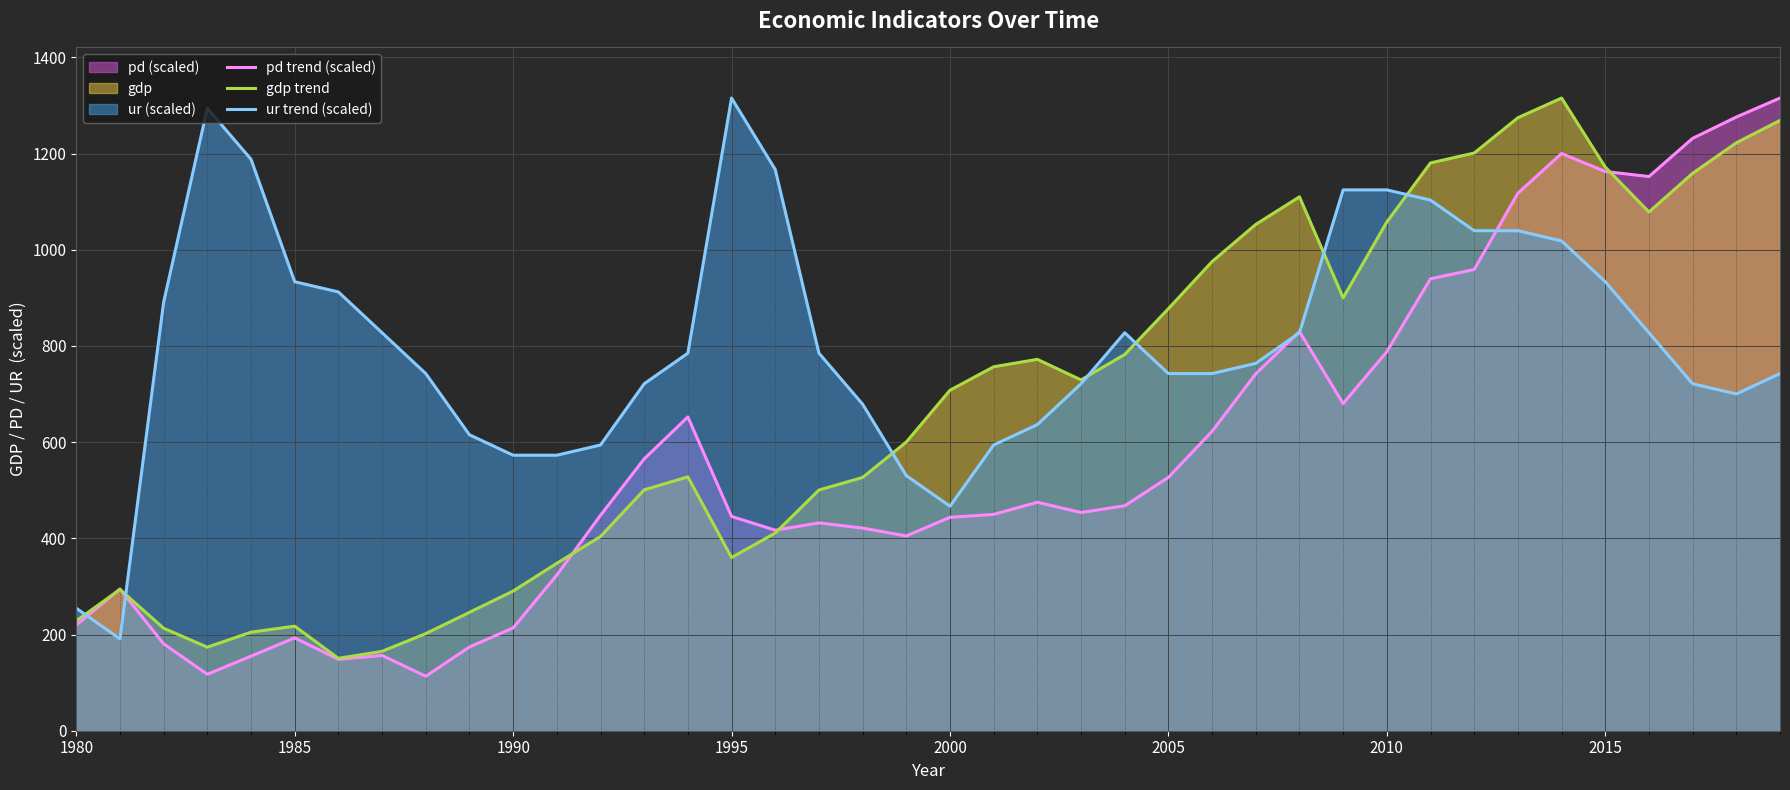

What is the approximate value of ur trend (scaled) at 1985?

933.5